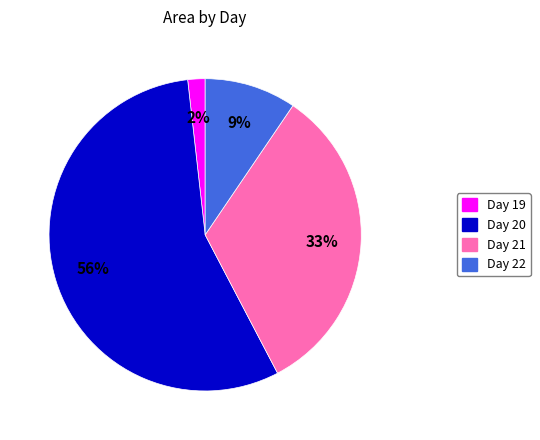

Is there any slice that represents more than half of the pie?

Yes